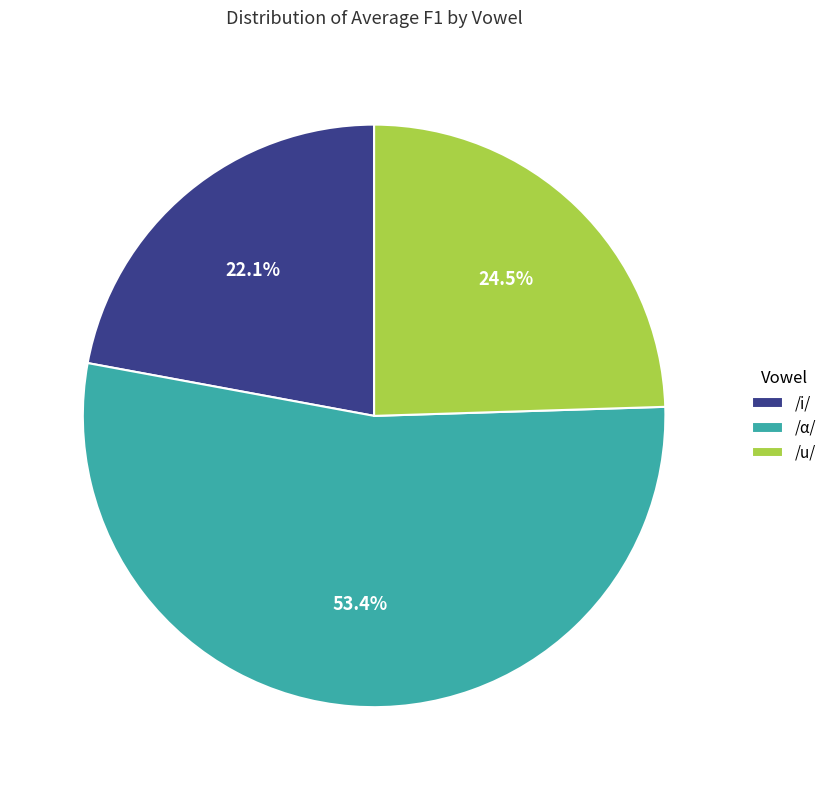

Rank the categories by value from highest to lowest.

/α/, /u/, /i/